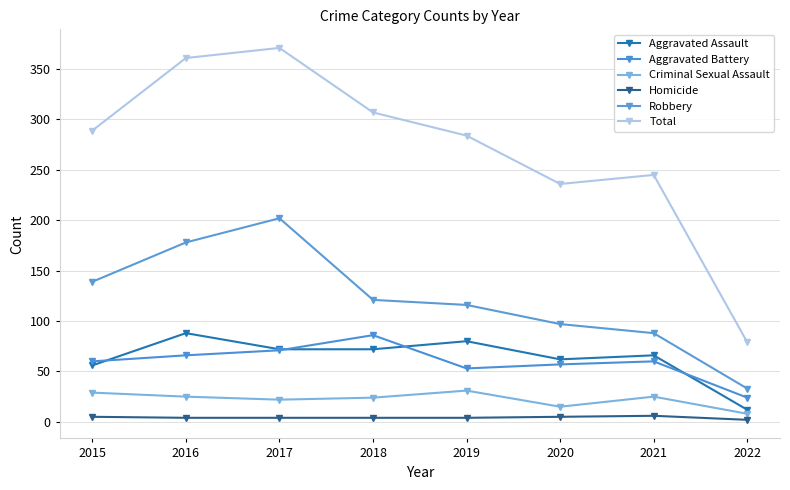

At which category is the sum across all series the highest?

2017